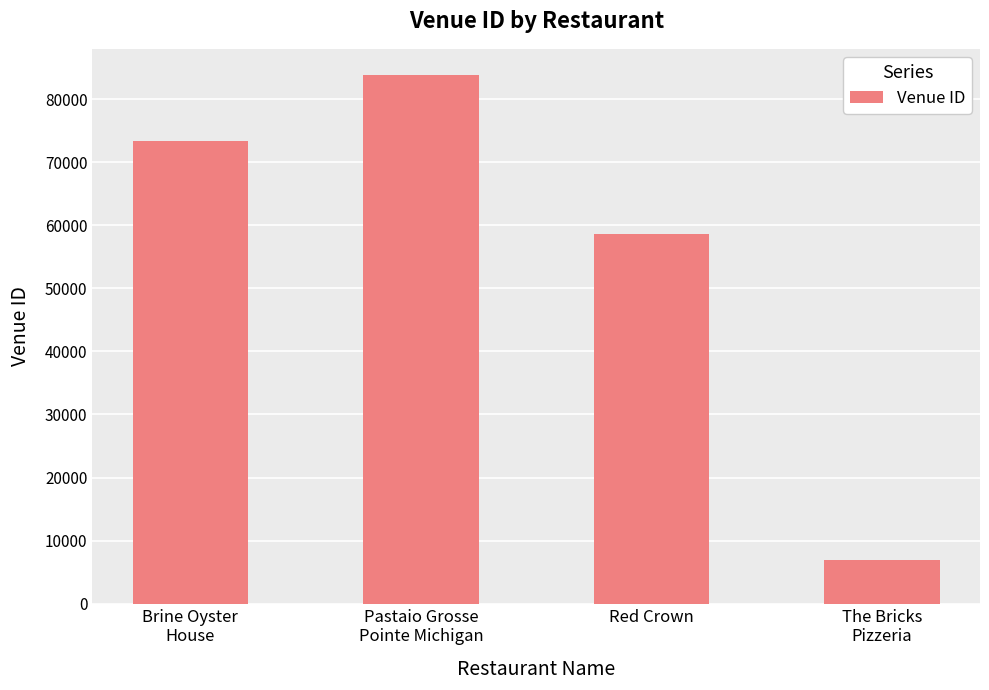

How many distinct data groups are displayed?

1